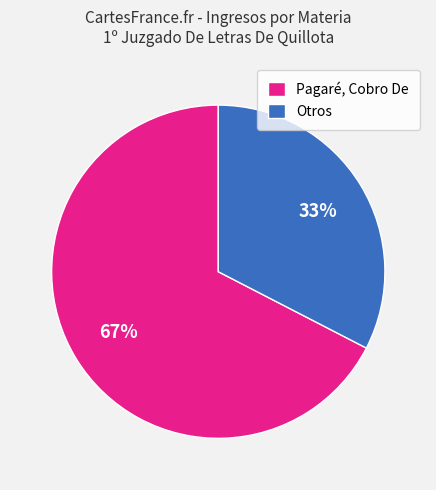

What percentage is the Otros slice, to the nearest percent?

33%